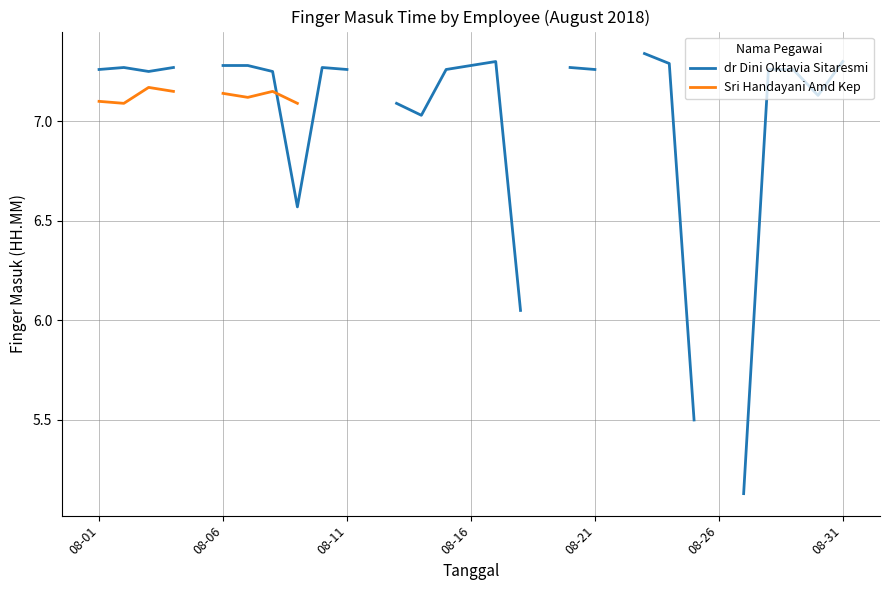

In dr Dini Oktavia Sitaresmi, how many points are higher than both neighbors (excluding endpoints)?

3